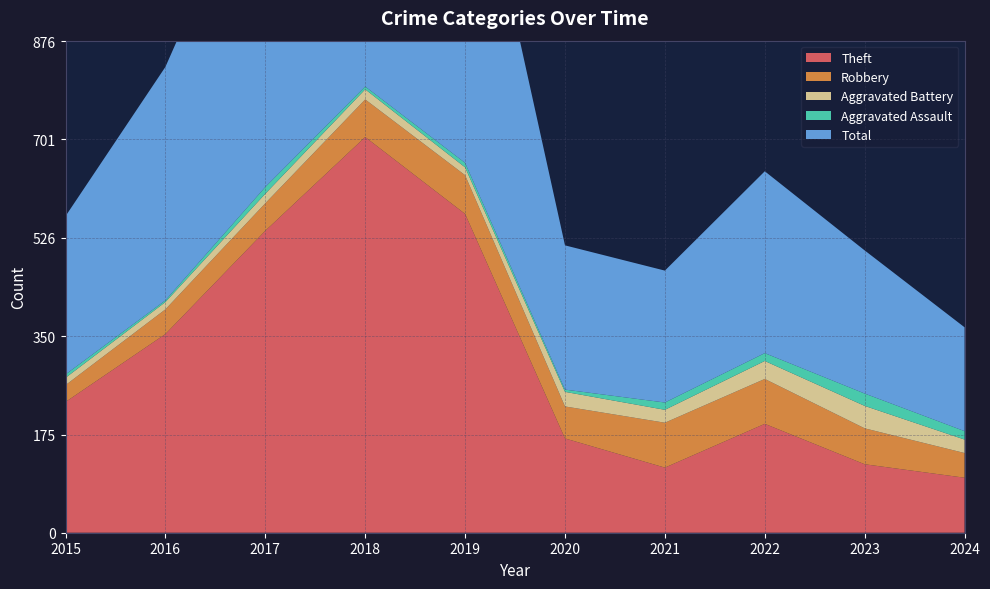

Reading left to right, extract all data points from this chart.

Theft: 233	354	538	705	568	168	116	194	122	98
Robbery: 30	44	49	67	69	57	80	80	64	44
Aggravated Battery: 13	13	17	18	14	26	23	32	40	24
Aggravated Assault: 6	3	12	5	8	4	13	14	22	15
Total: 282	416	617	797	660	257	235	324	255	185